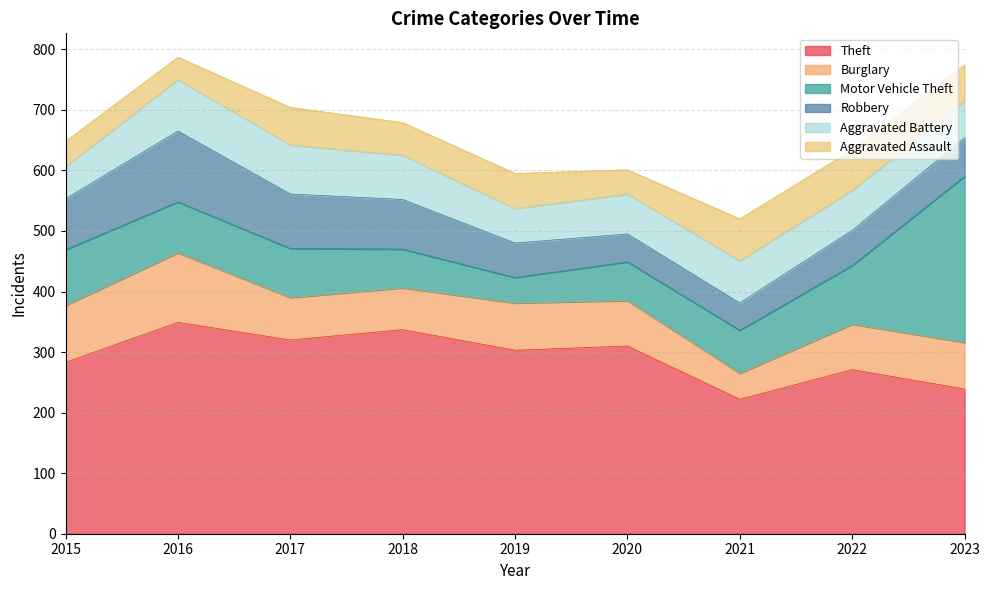

At which category does Burglary reach its first local peak?

2016